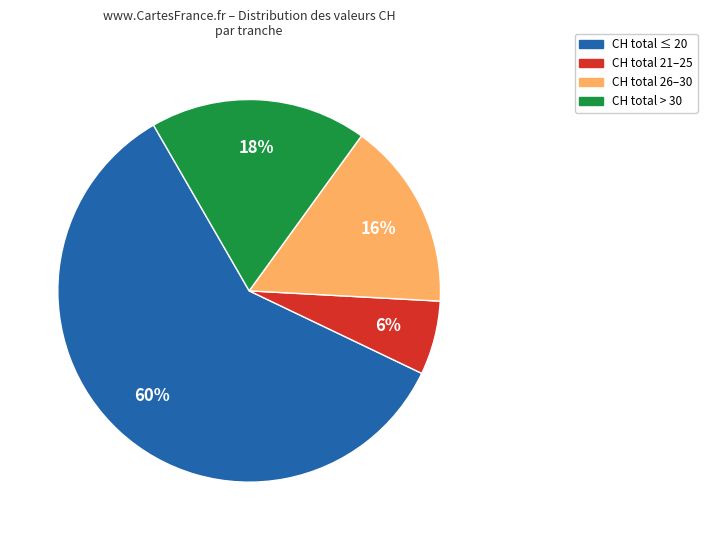

To the nearest percent, what is the average slice percentage?

25%